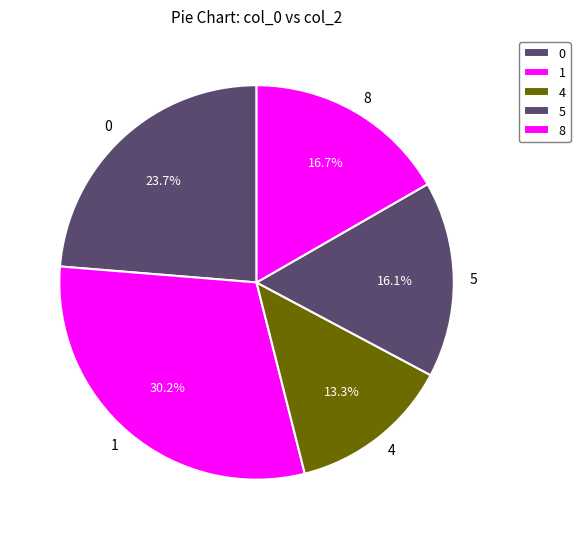

How many segments does this pie chart have?

5